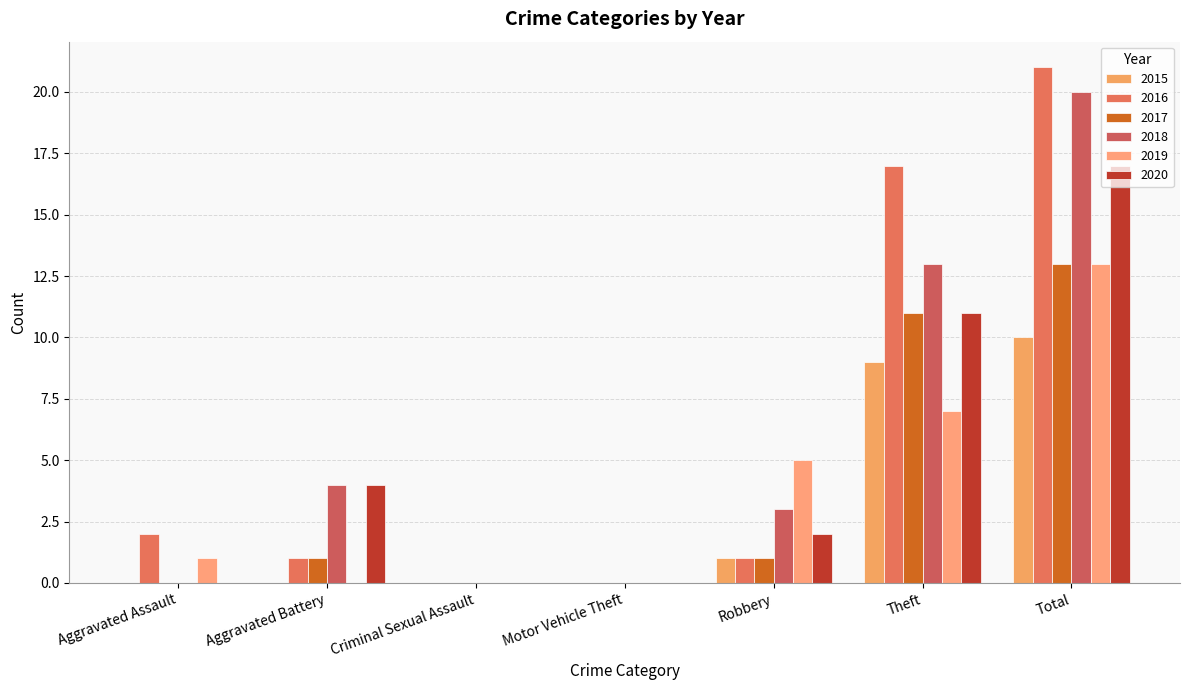

Are the bars grouped side by side (vs. stacked)?

Yes